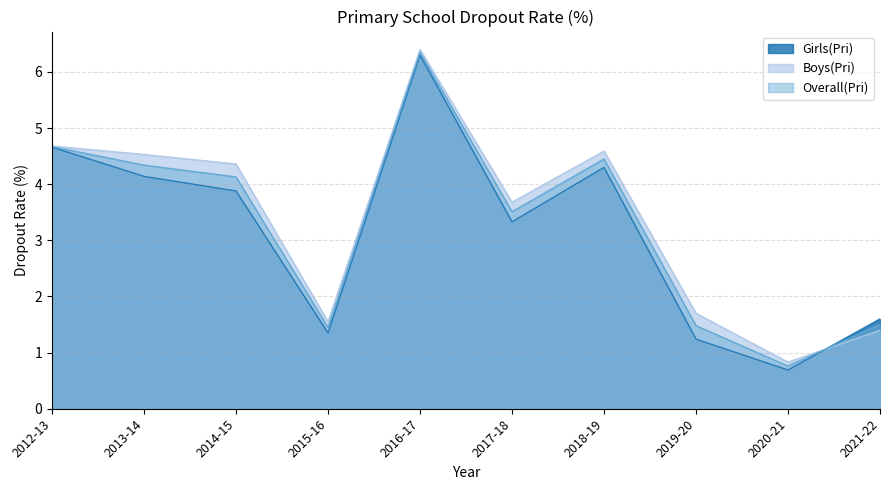

Reading left to right, transcribe all the data shown in this chart.

Girls(Pri): 4.7	4.1	3.9	1.4	6.3	3.3	4.3	1.2	0.7	1.6
Boys(Pri): 4.7	4.5	4.4	1.6	6.4	3.7	4.6	1.7	0.8	1.4
Overall(Pri): 4.7	4.3	4.1	1.4	6.3	3.5	4.5	1.5	0.8	1.5